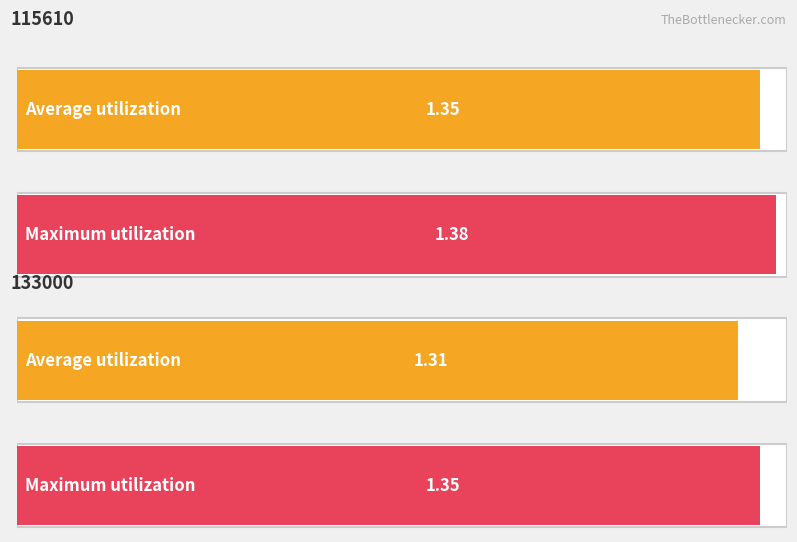

True or false: Average utilization has a value of 1.4 at 115610.

True